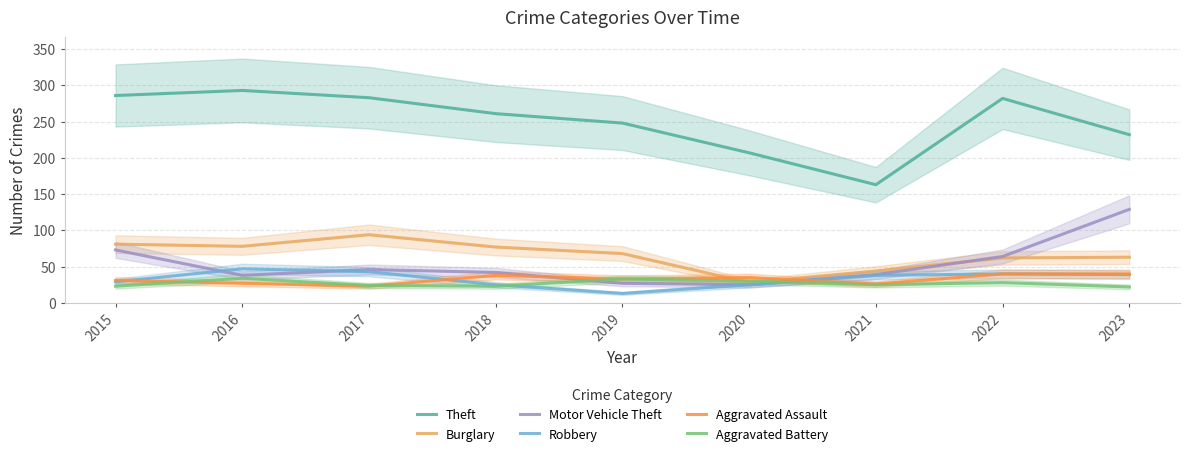

At which category does Robbery reach its first local peak?

2016